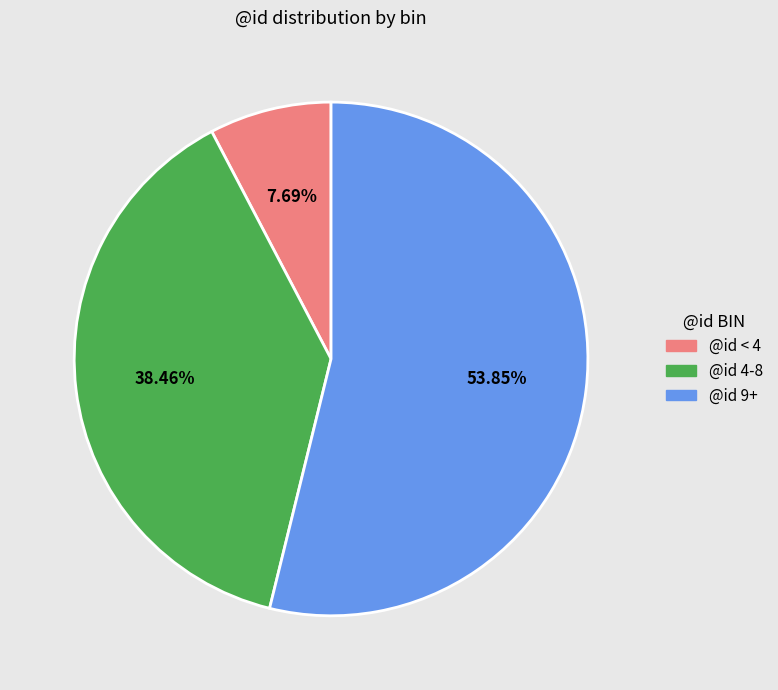

Is there a majority slice in this chart?

Yes